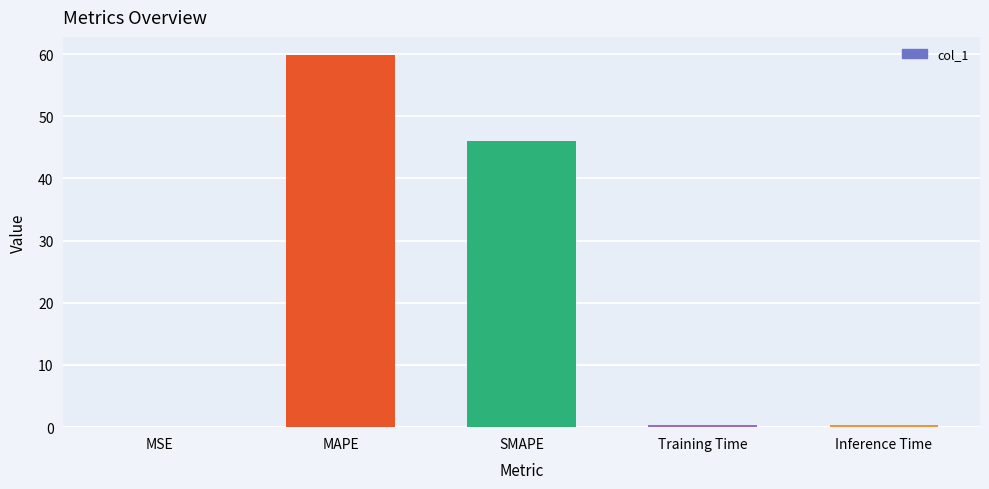

What value does the data have at MAPE?

59.8